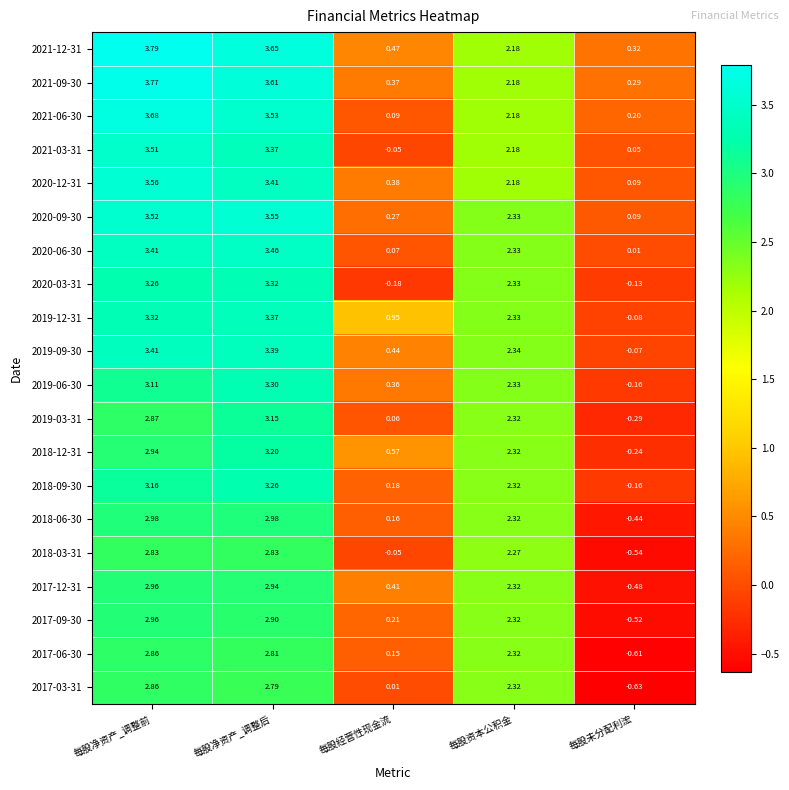

At which label does 2021-12-31 reach its minimum?

每股未分配利浤